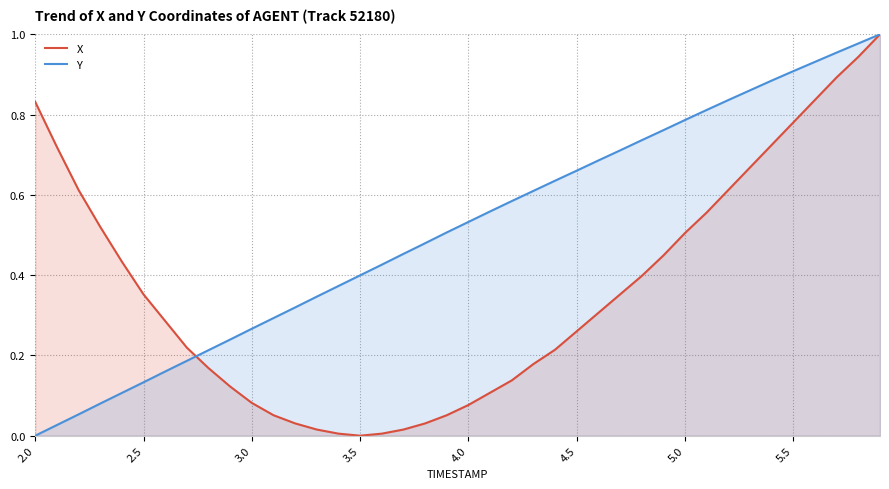

Rank the series by their average value, from highest to lowest.

Y, X